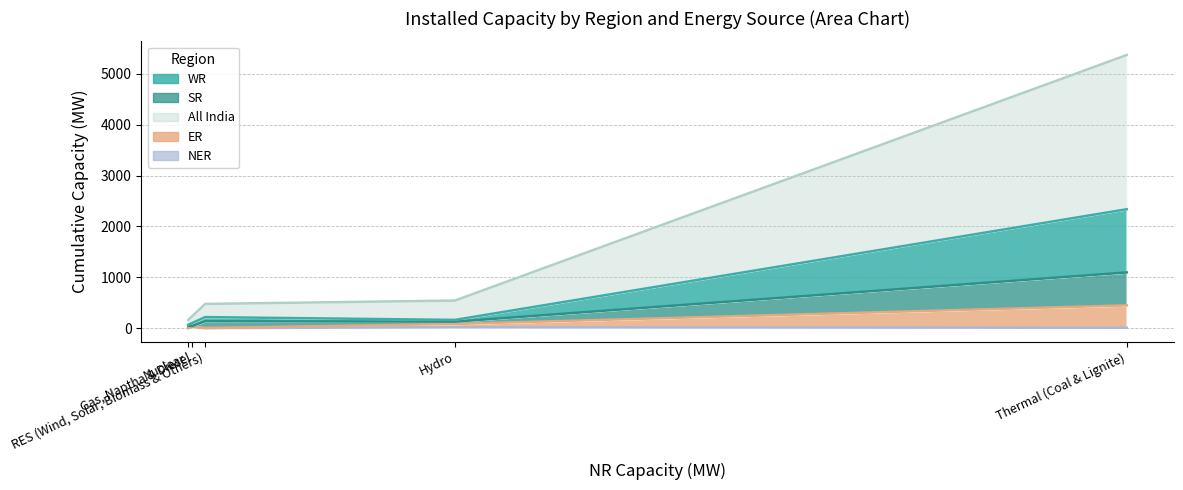

The value of ER at Nuclear is 0. True or false?

True